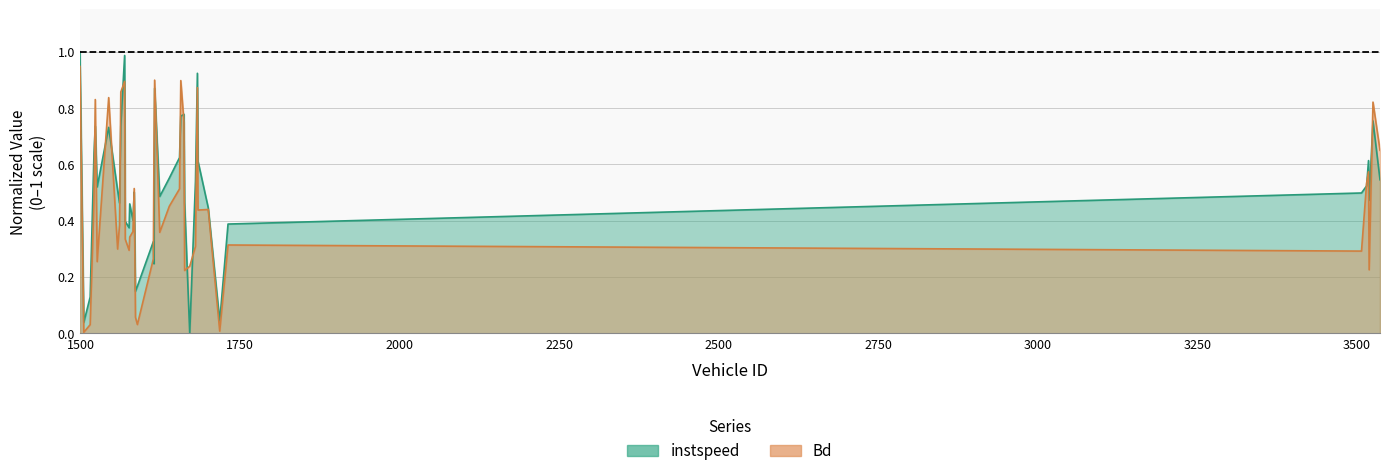

What value does the instspeed series have at 3507?

0.5